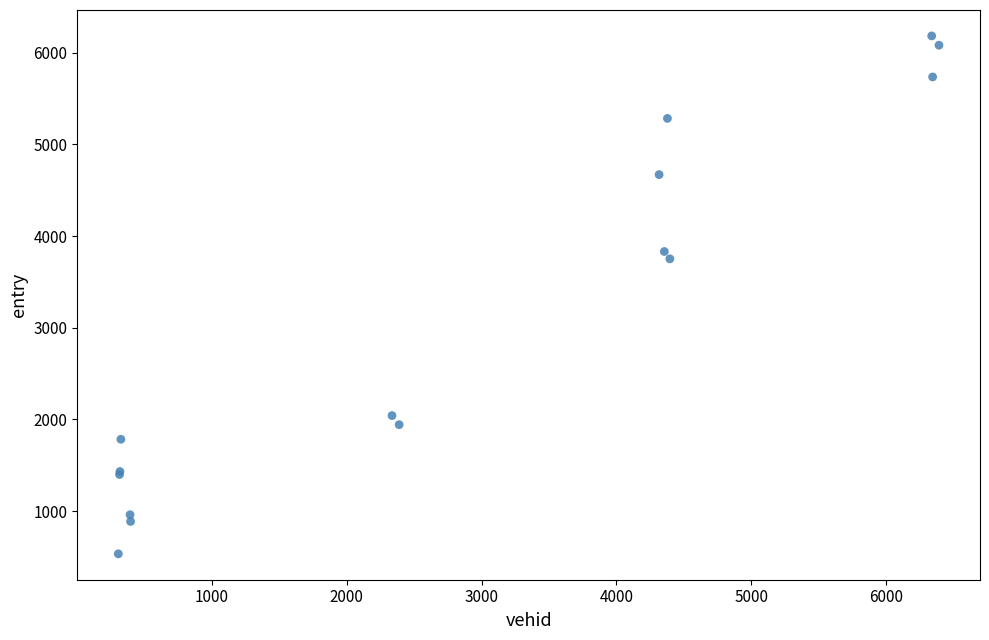

What Y value in the scatter plot is closest to 3359?

3751.9